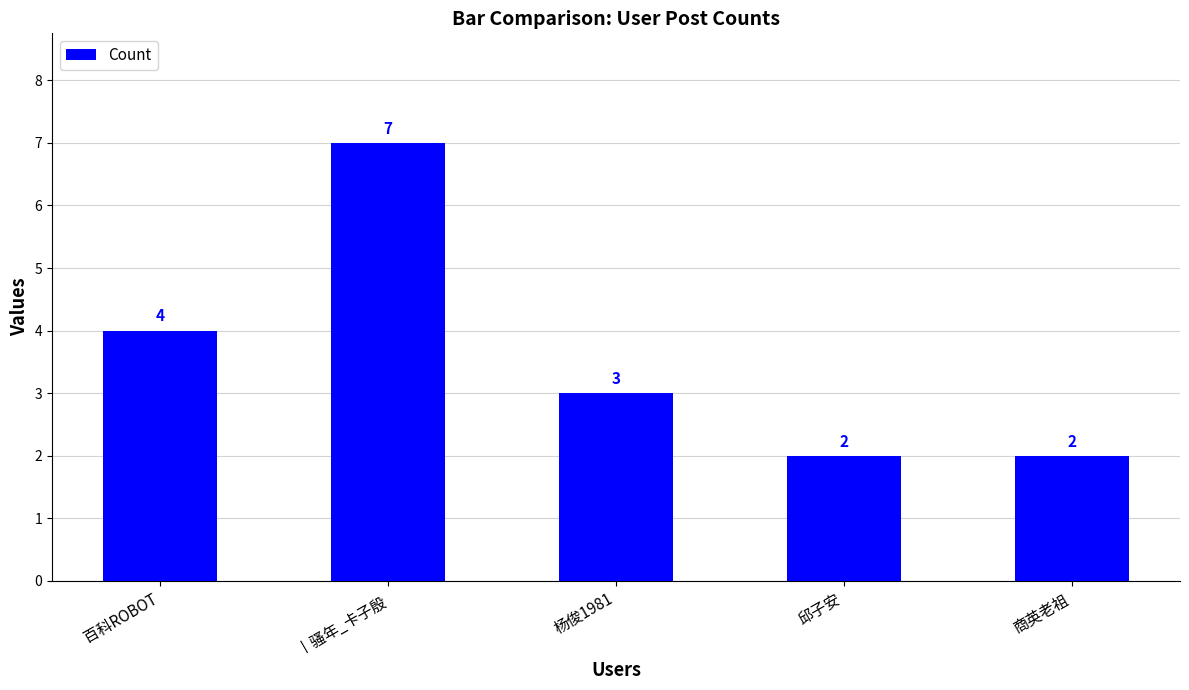

What position from the right is 杨俊1981?

3